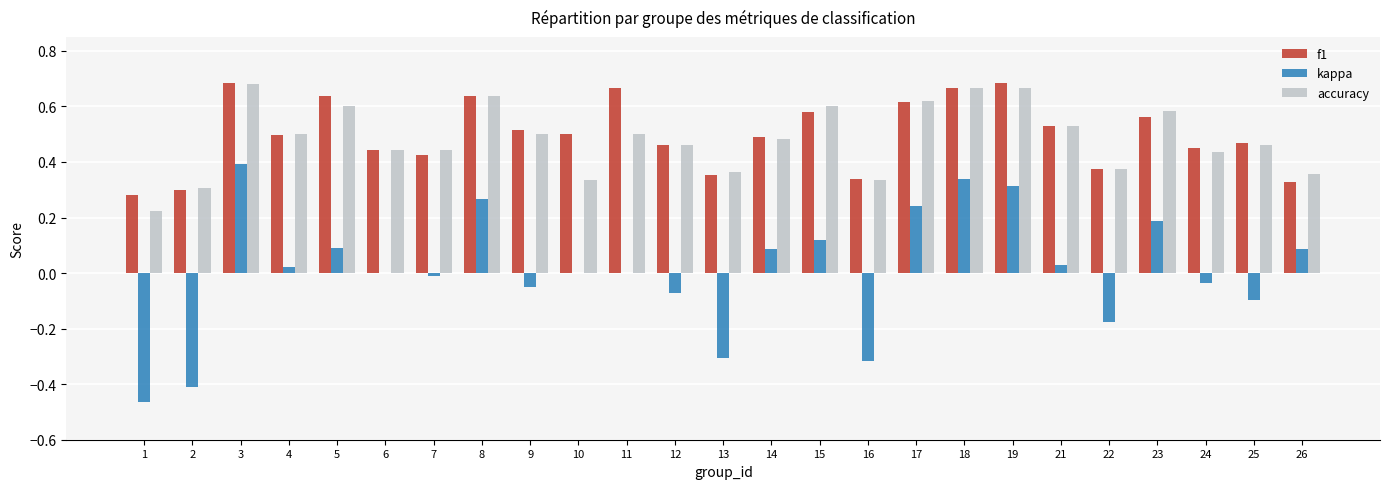

Which series changed the most between 14 and 15?

accuracy